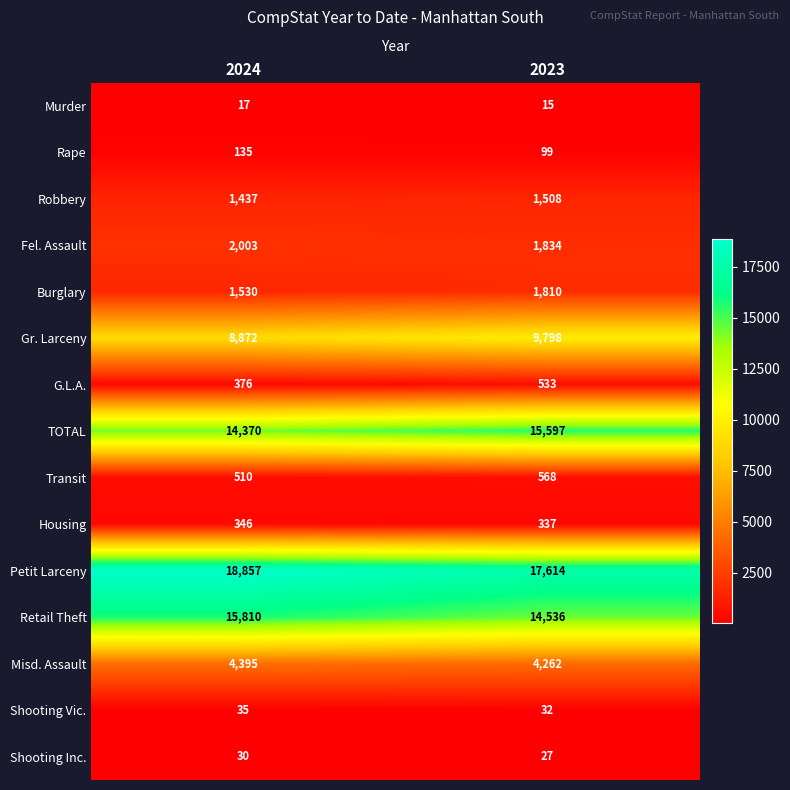

The G.L.A. series shows 507 at 2024. True or false?

False